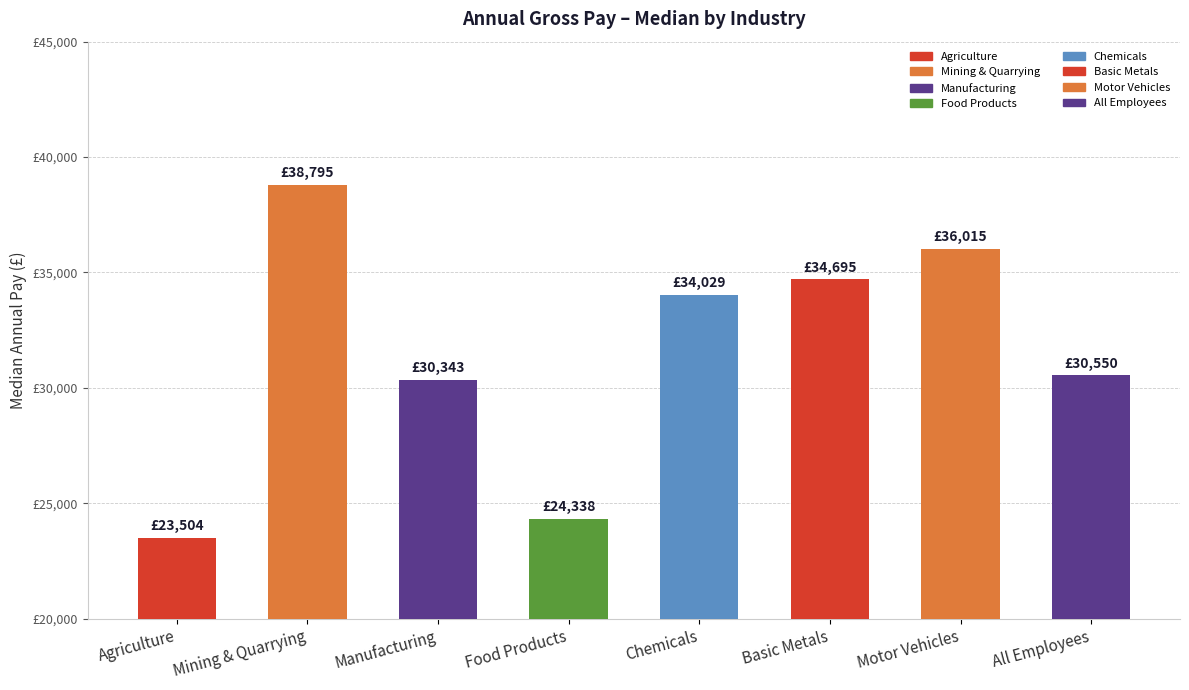

What is the difference between the second highest and minimum values?

12511